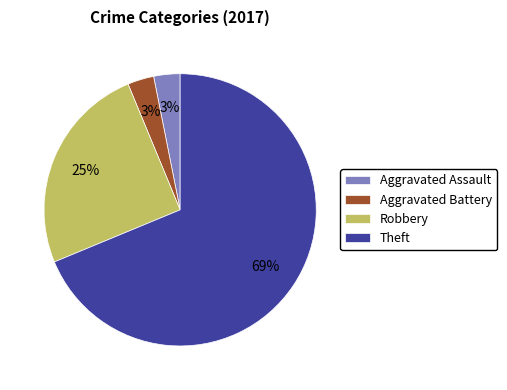

To the nearest percent, what is the average slice percentage?

25%